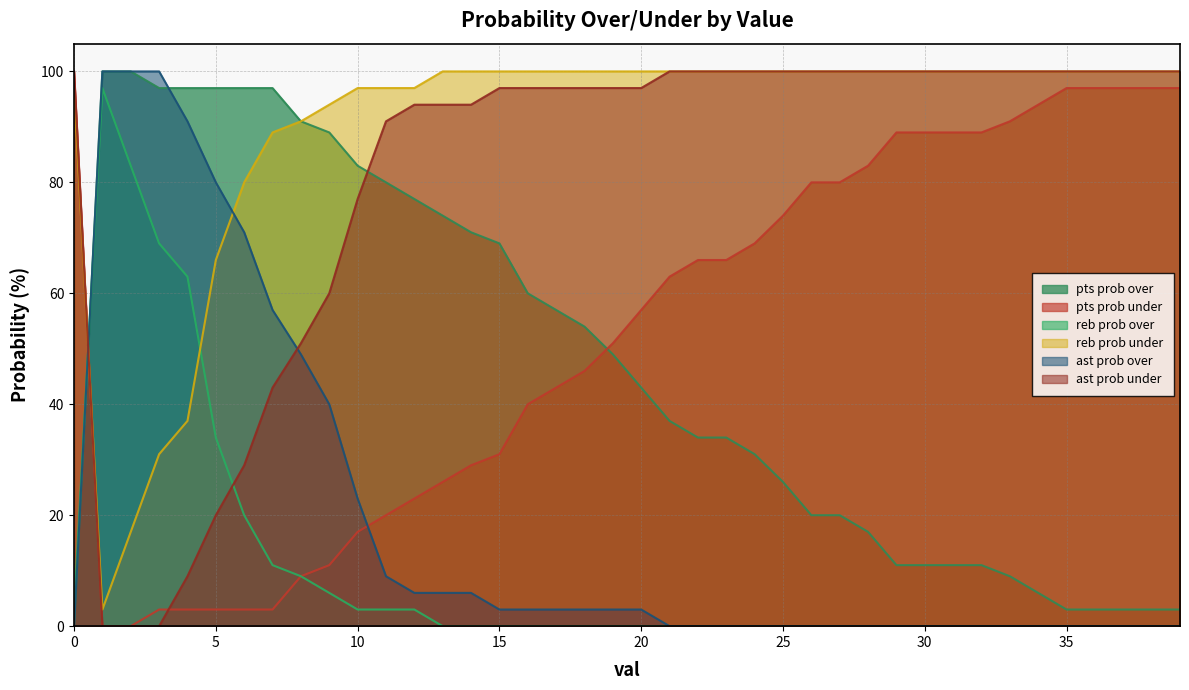

The reb prob over series shows 0 at 16. True or false?

True